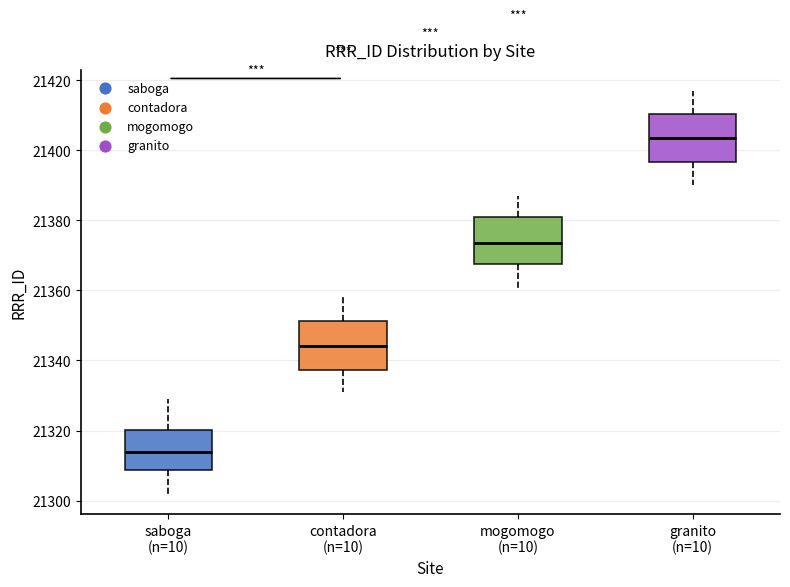

Where is the upper edge of the box for contadora (n=10) on the y-axis? The values are not printed on the chart, so give them approximately, as read against the axis.

21352